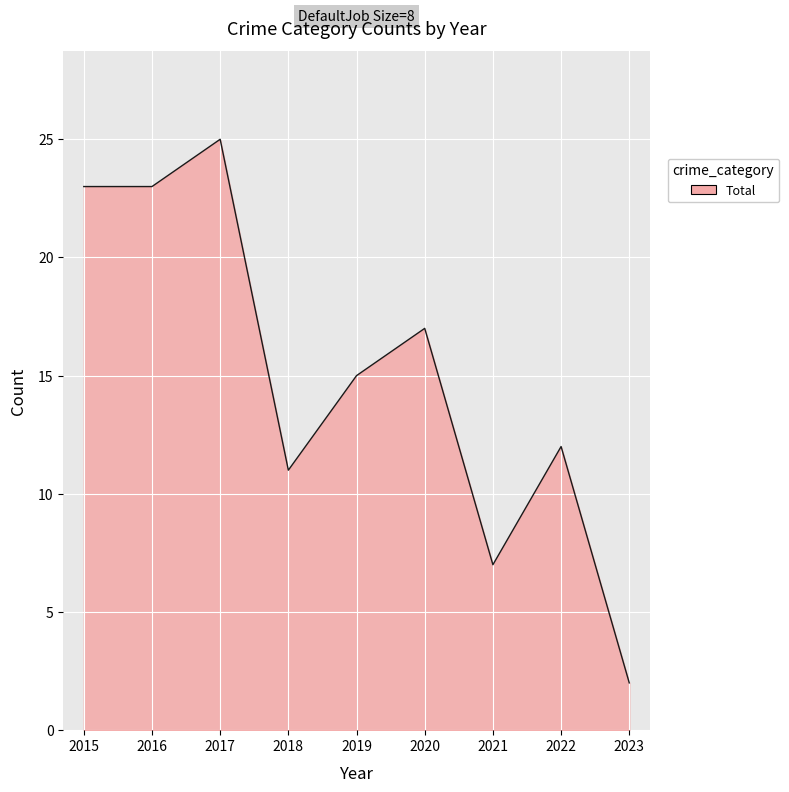

What is the change in value from 2015 to 2018?

-12